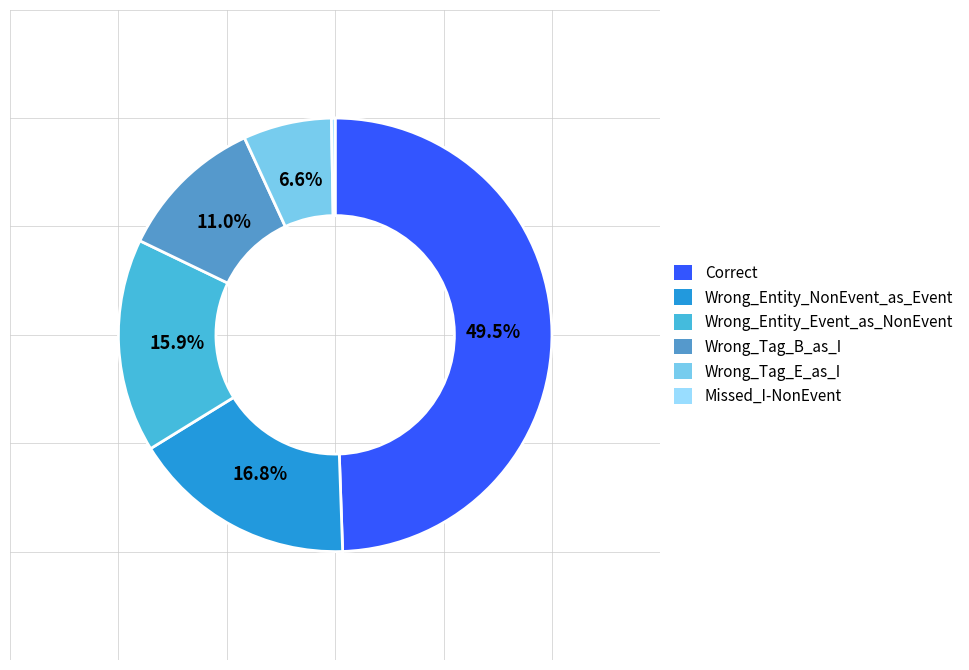

To the nearest percent, what is the average slice percentage?

17%